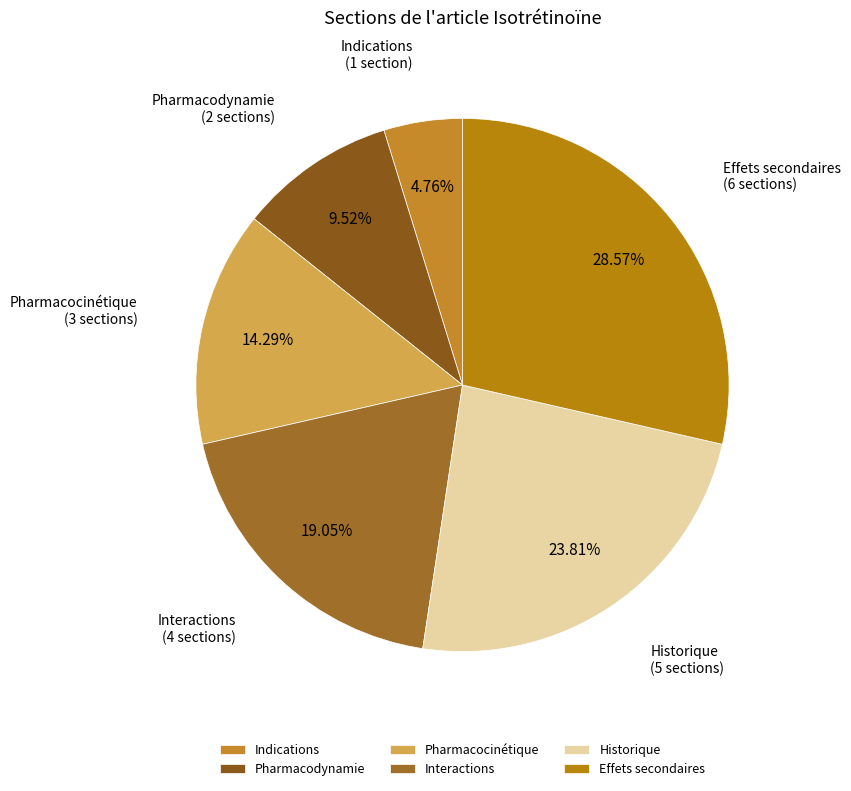

Between Interactions and Effets secondaires, which is larger?

Effets secondaires